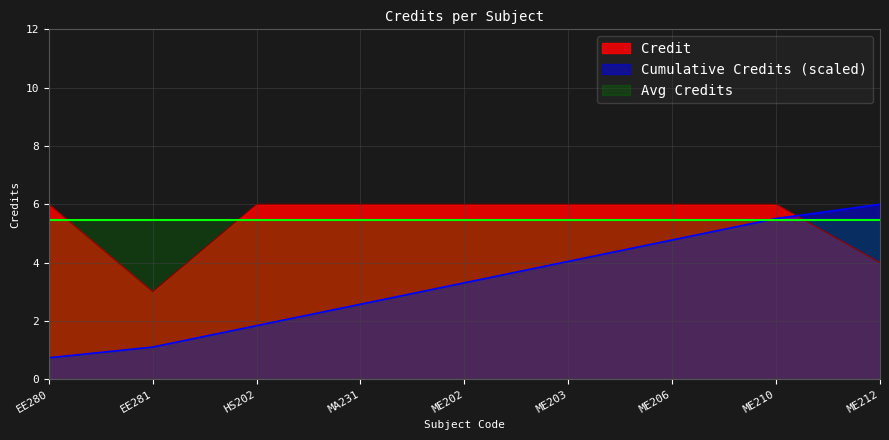

Is it true that the value at HS202 is 6?

True